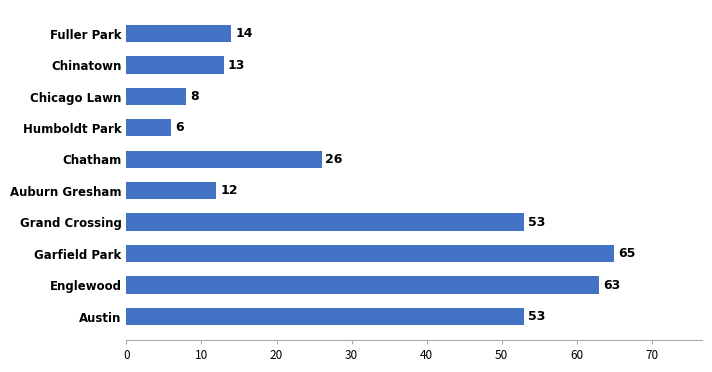

What is the change in value from Garfield Park to Grand Crossing?

-12